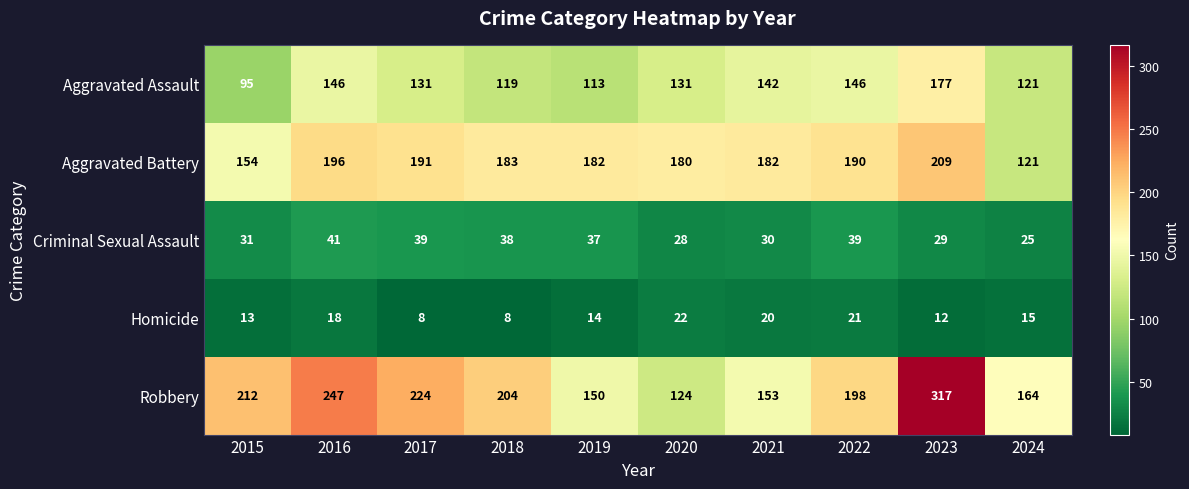

Where is Aggravated Battery nearest to the value 165?

2015